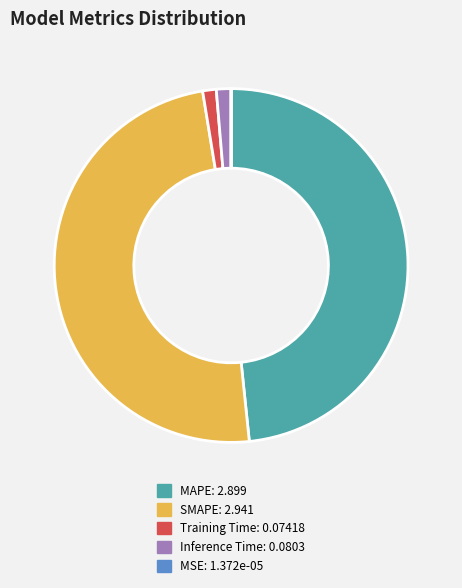

What is the largest slice in the pie chart?

SMAPE